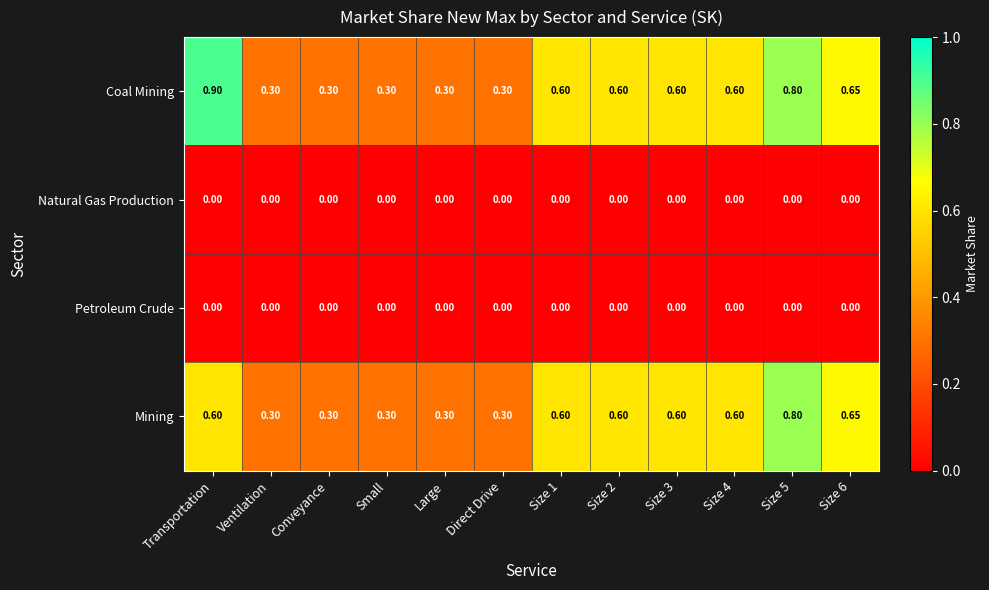

Which series has the widest spread of values?

Coal Mining